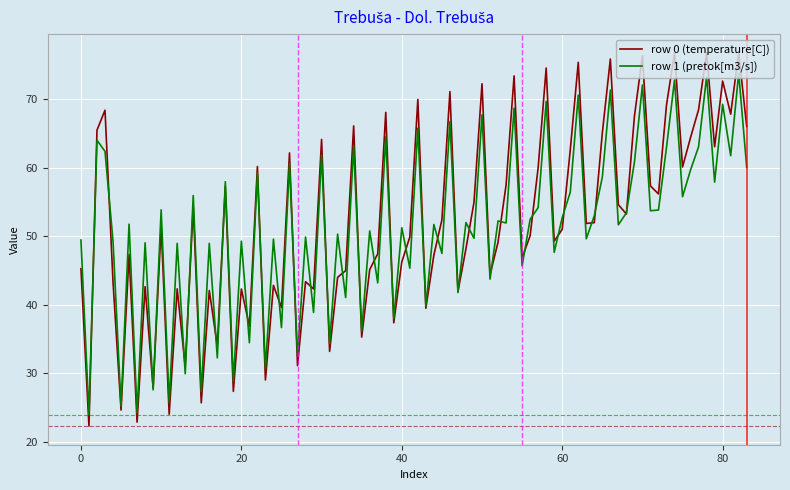

Which series has the largest range (max minus min)?

row 0 (temperature[C])